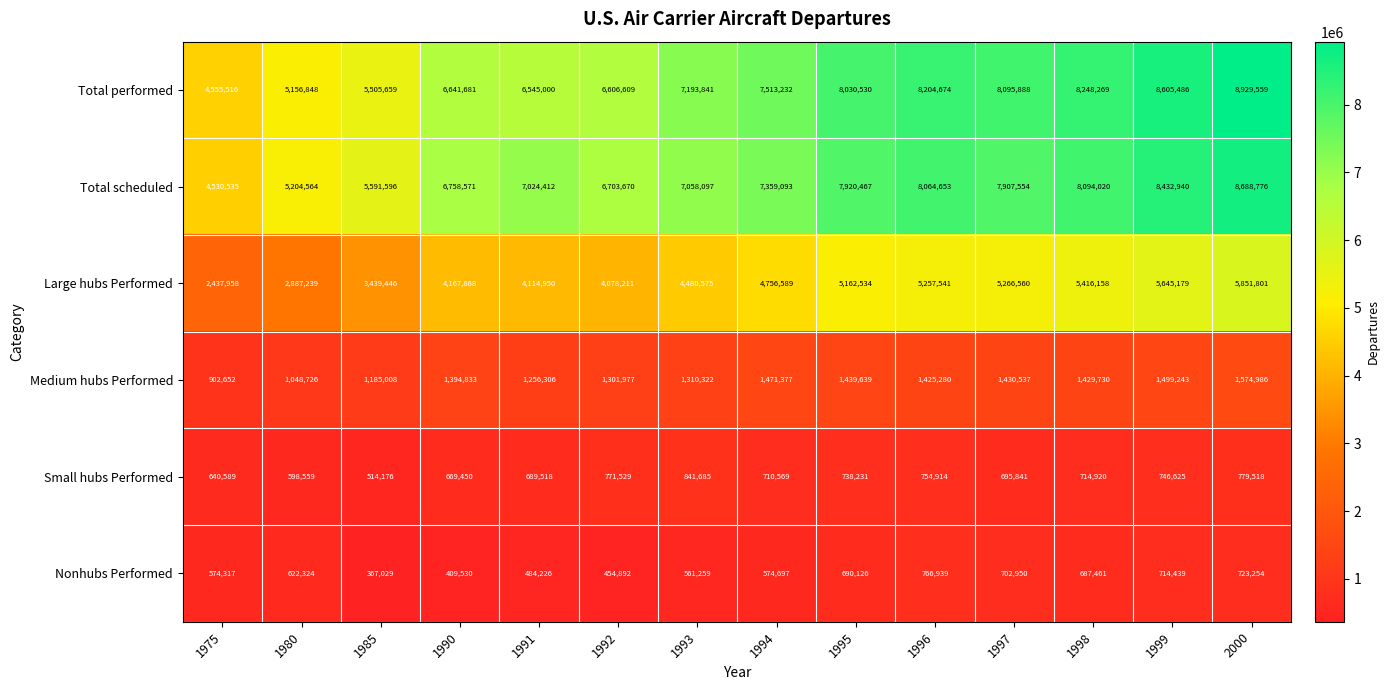

Which series has the largest total across all categories?

Total performed